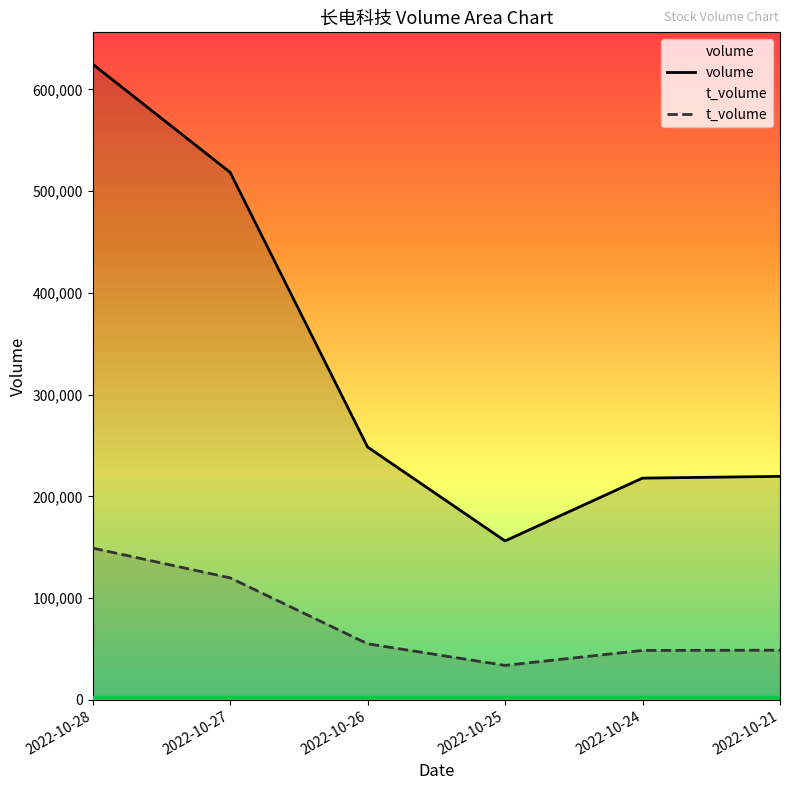

What is the total value across all series at 2022-10-24?

266480